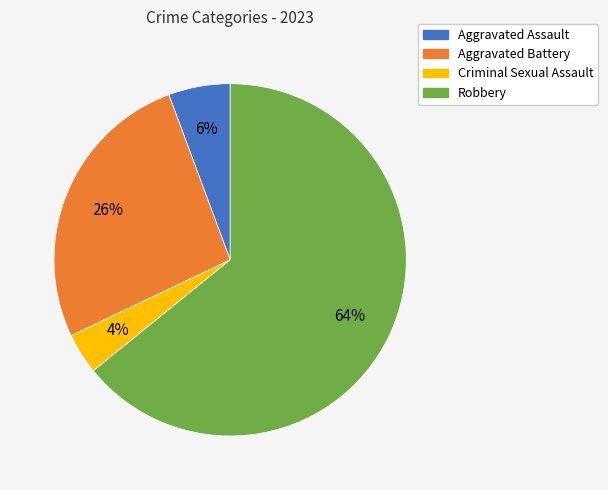

Between Robbery and Aggravated Assault, which is larger?

Robbery